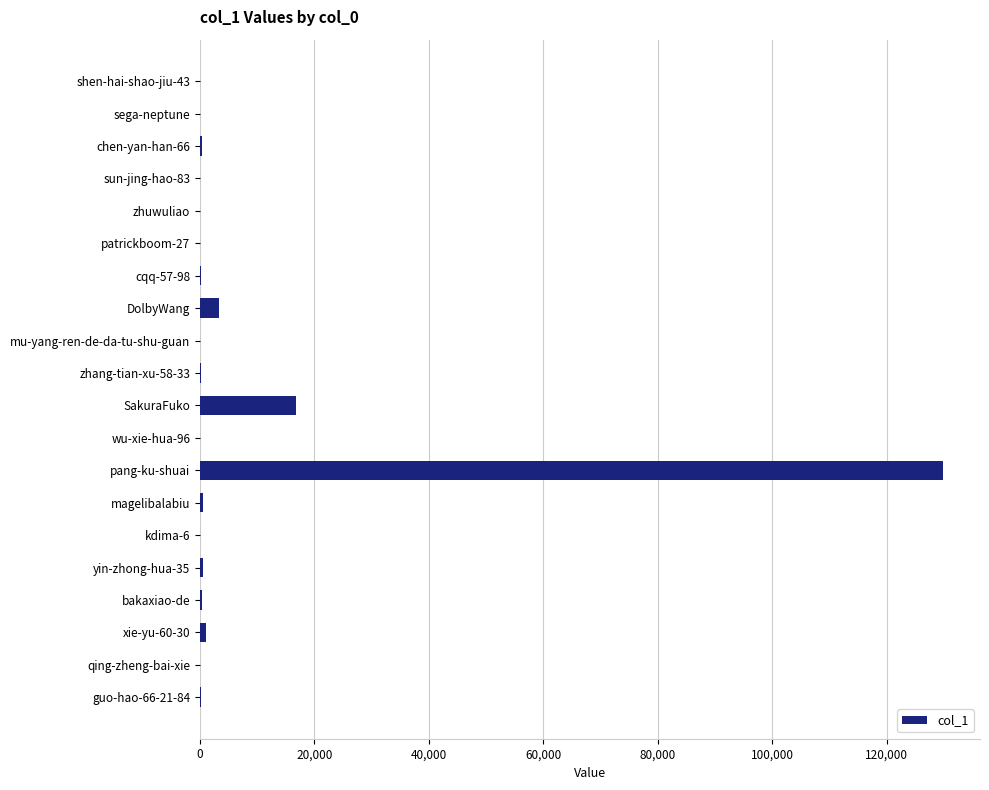

What is the sum of all values?

153616